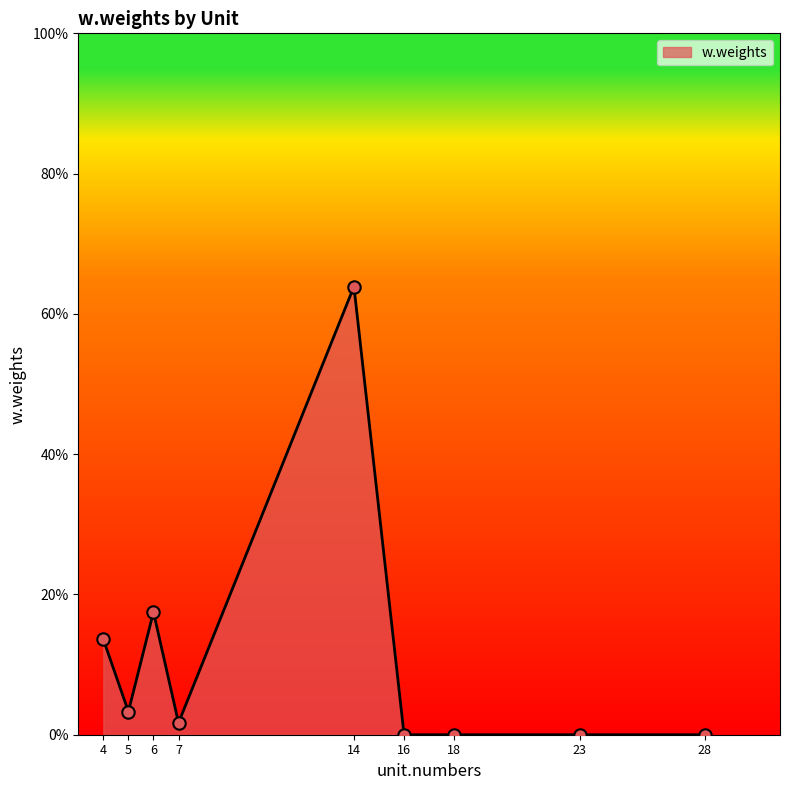

Between 16 and 23, which is larger?

16